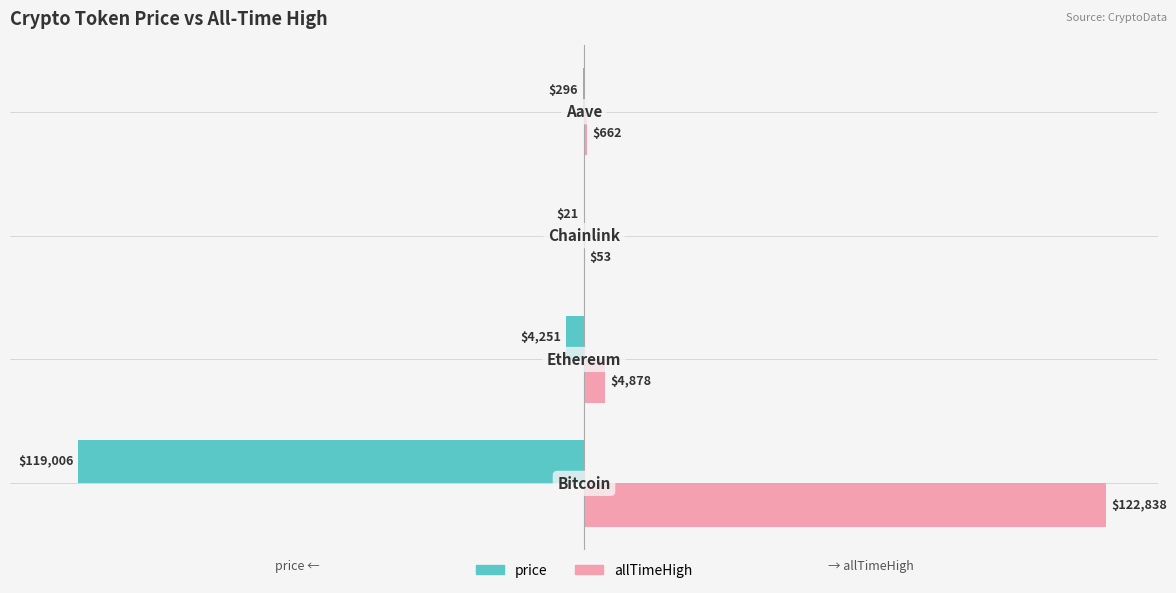

What are all the series names shown in the legend?

price, allTimeHigh